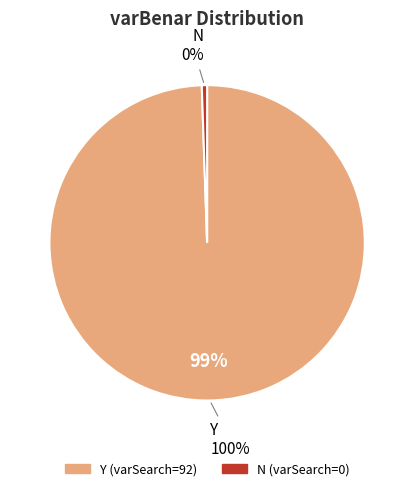

How many segments does this pie chart have?

2